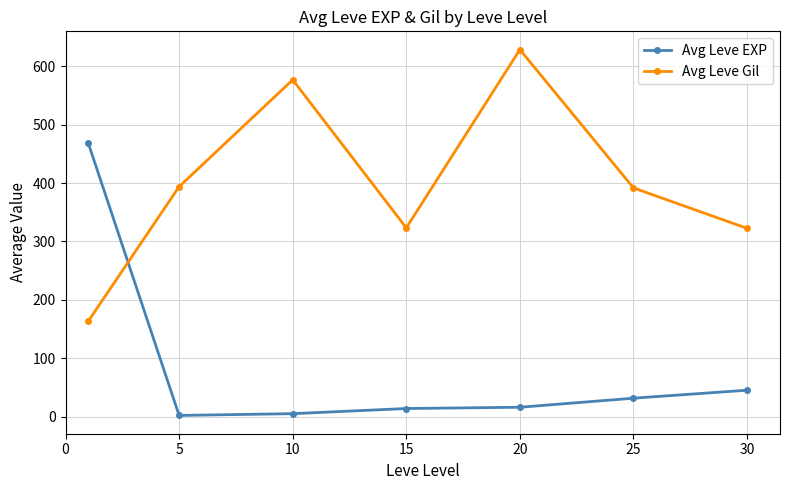

True or false: Avg Leve Gil has more than 0 points higher than both neighbors.

True